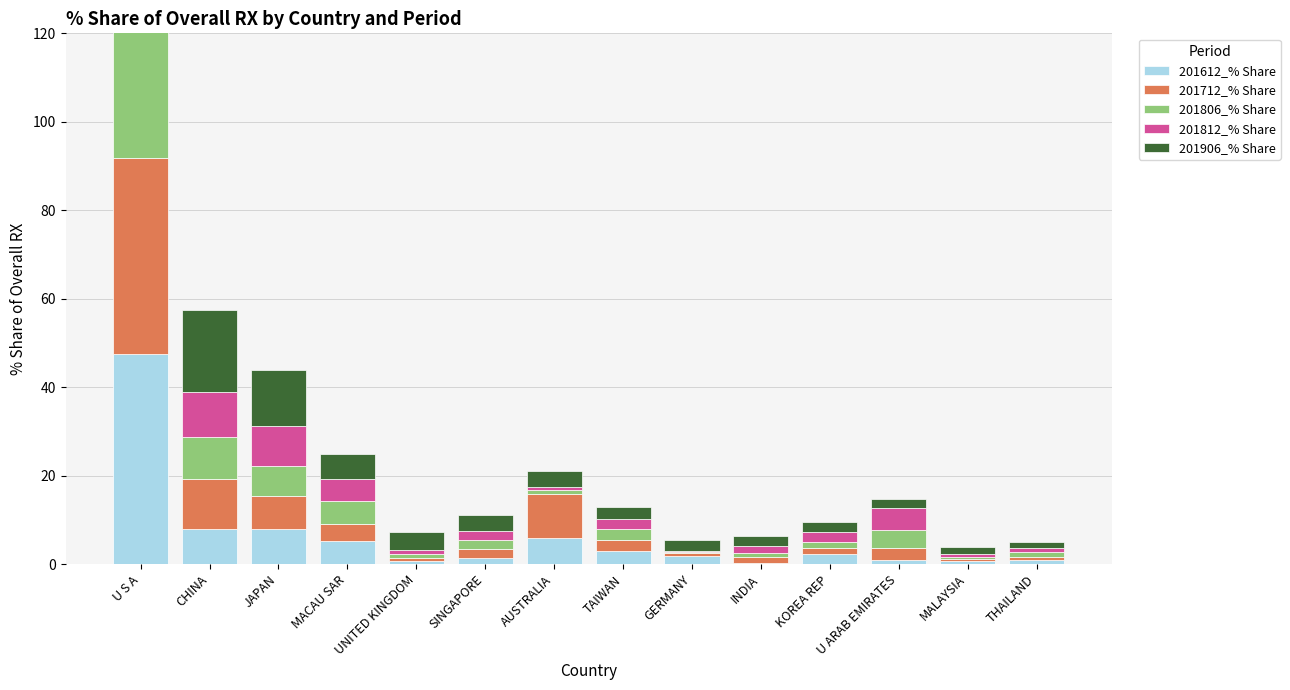

How many data points in 201812_% Share are less than 2?

7